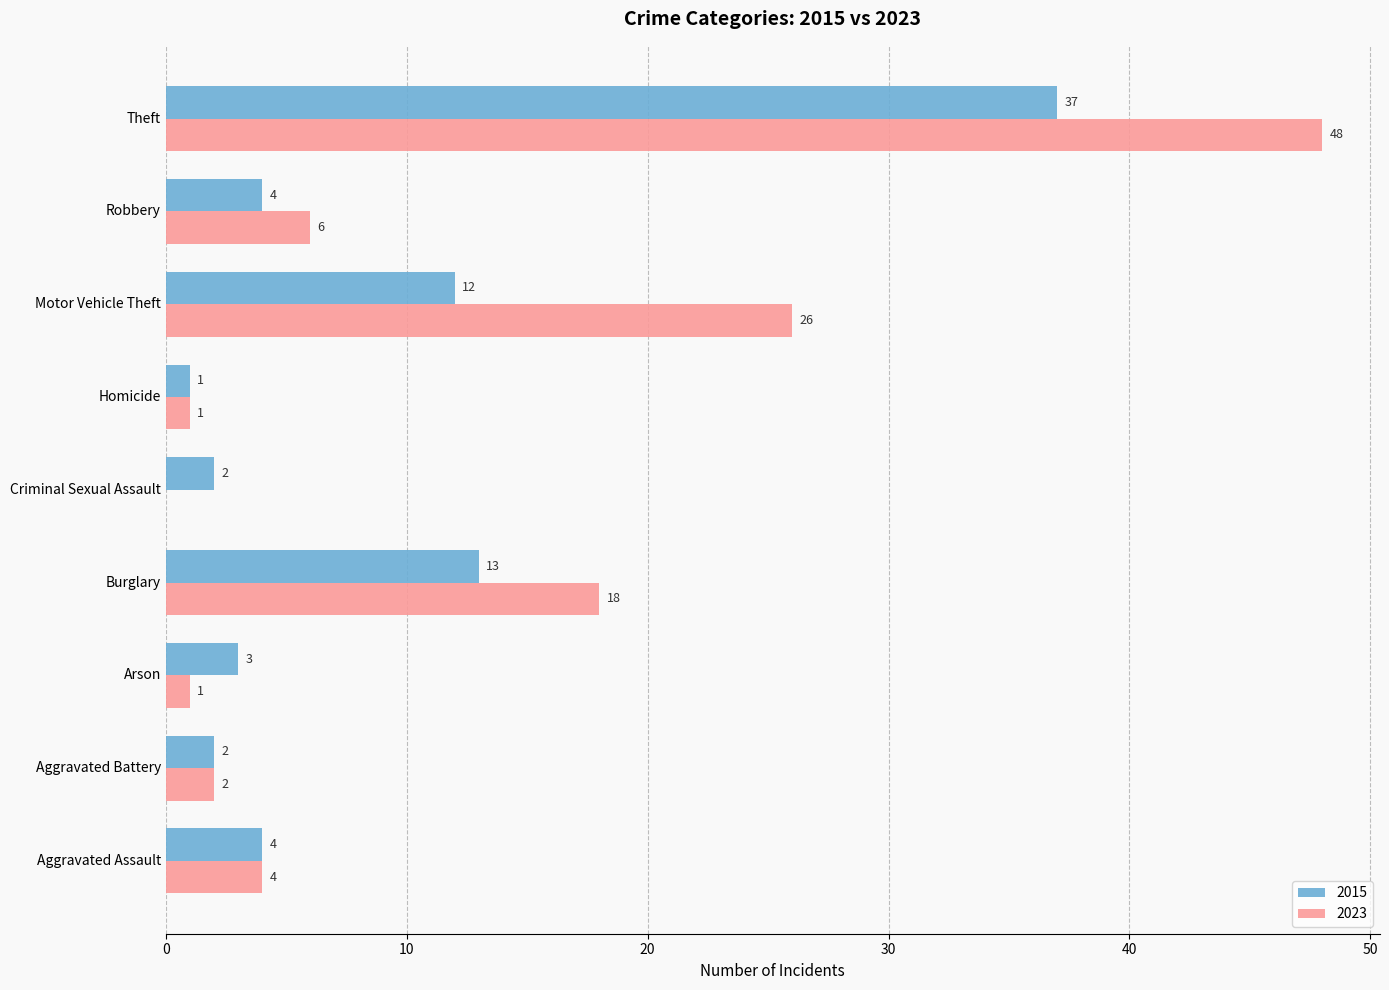

What is the greatest value displayed?

48